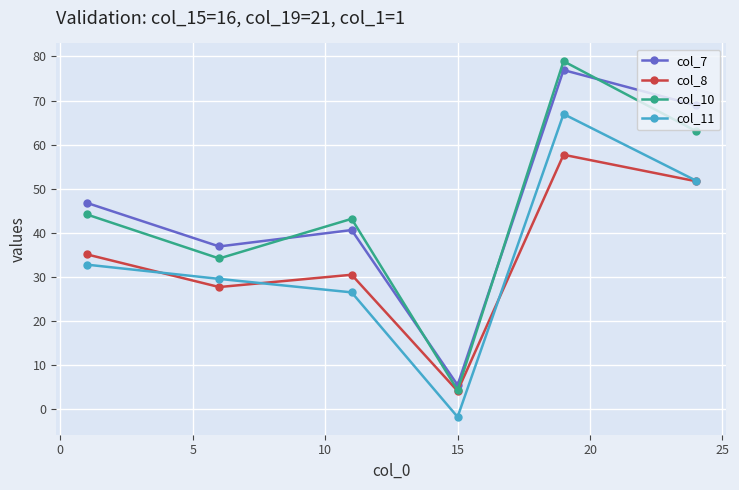

What is the greatest value displayed?

78.9